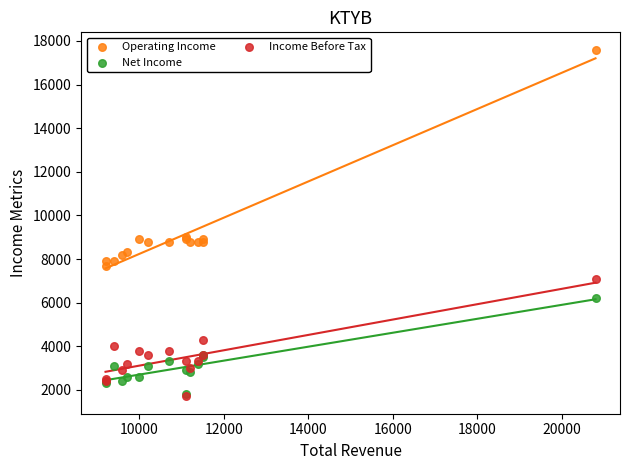

What are all the series names shown in the legend?

Operating Income, Net Income, Income Before Tax